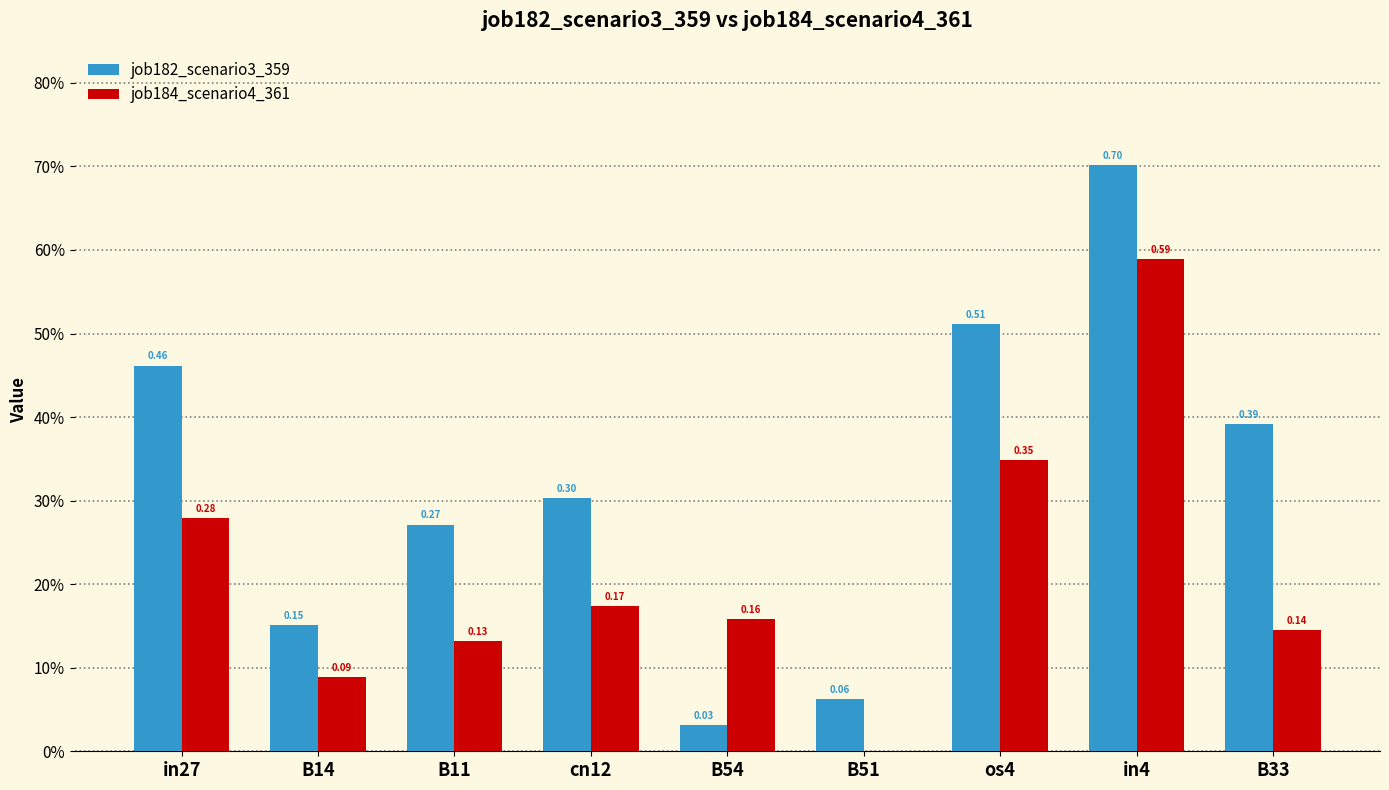

What are all the series names shown in the legend?

job182_scenario3_359, job184_scenario4_361